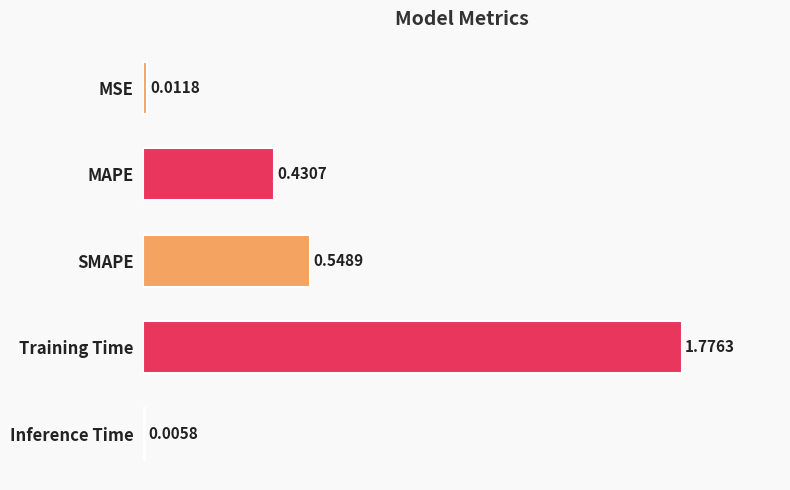

What is the sum of all values?

2.8